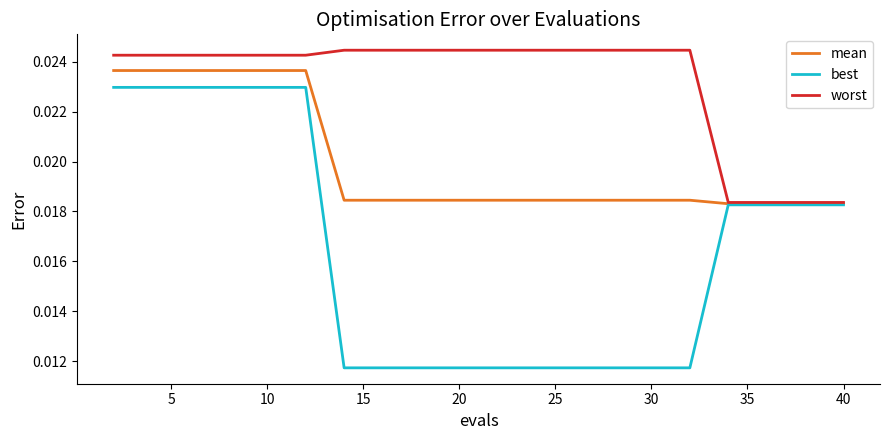

Which series has the largest range (max minus min)?

best